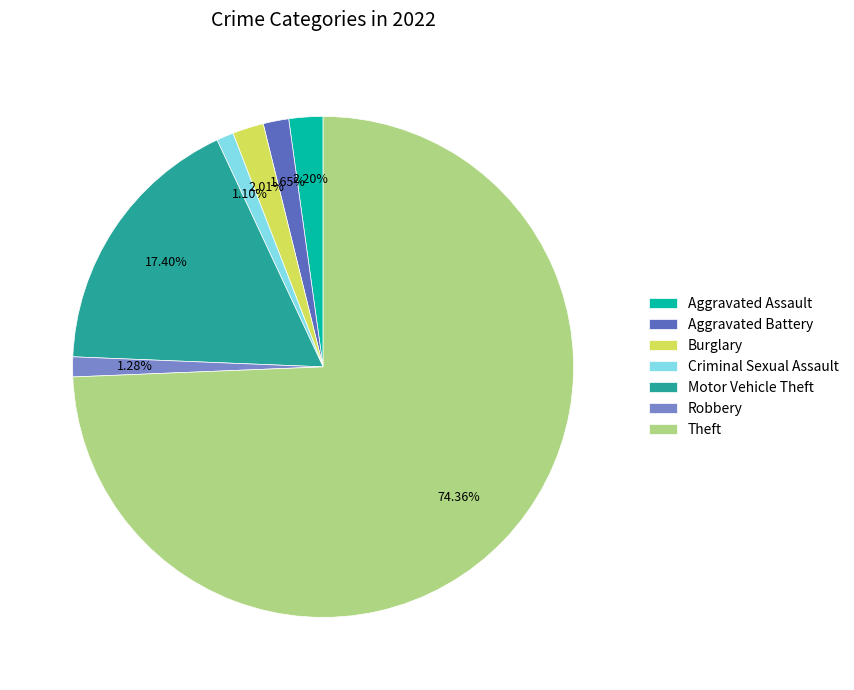

Is Theft the majority of the pie?

Yes